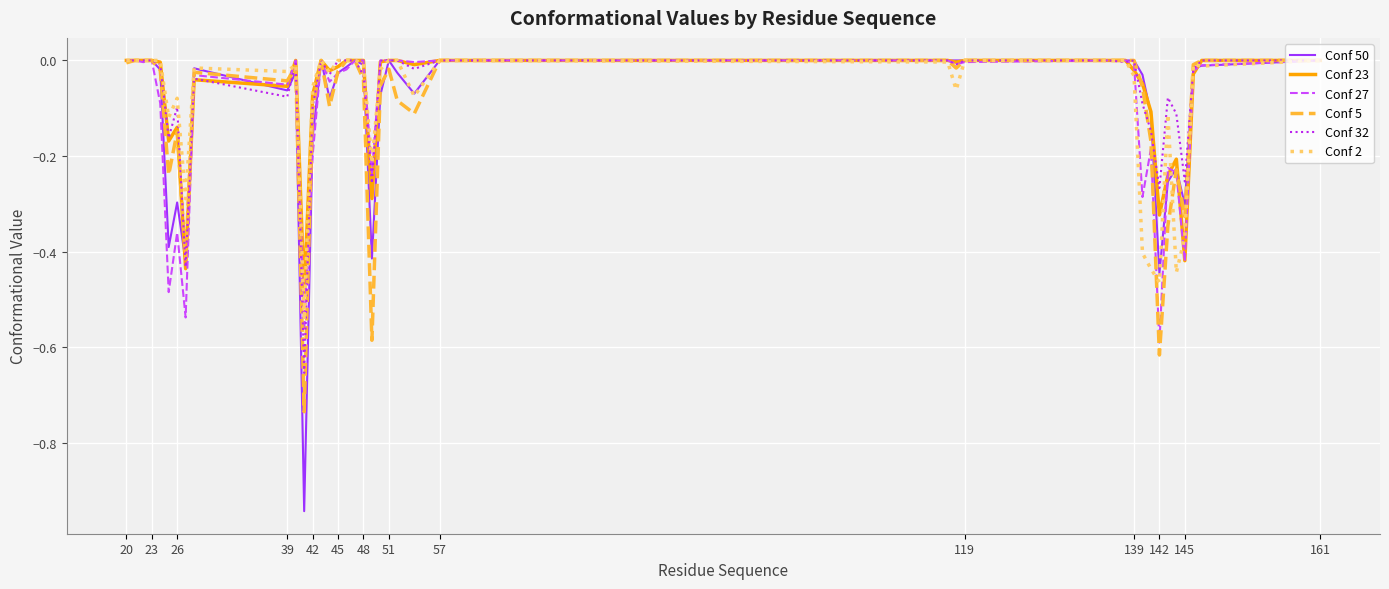

Which series has the largest range (max minus min)?

Conf 50